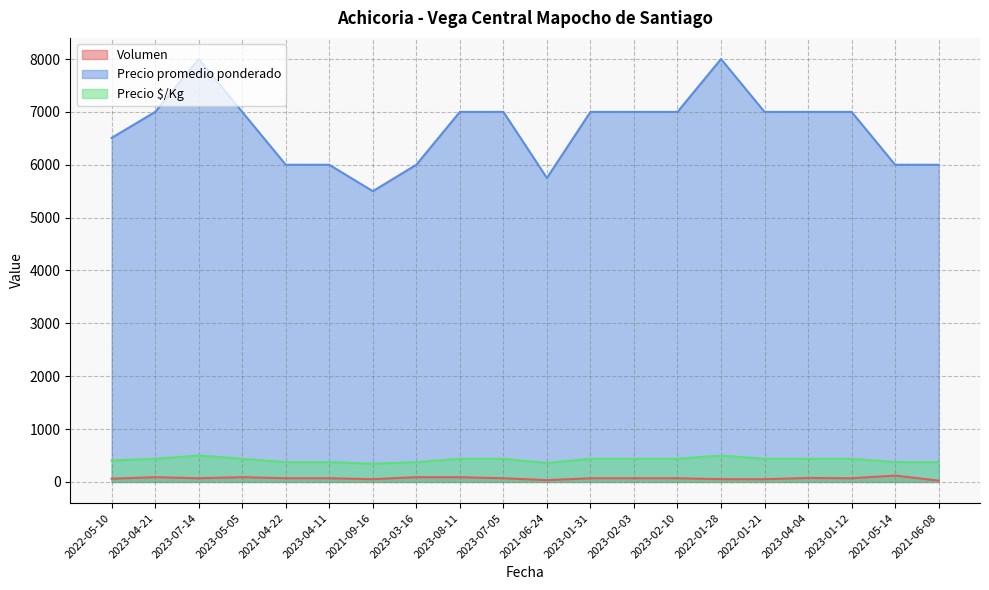

How many lines are shown in the chart?

3